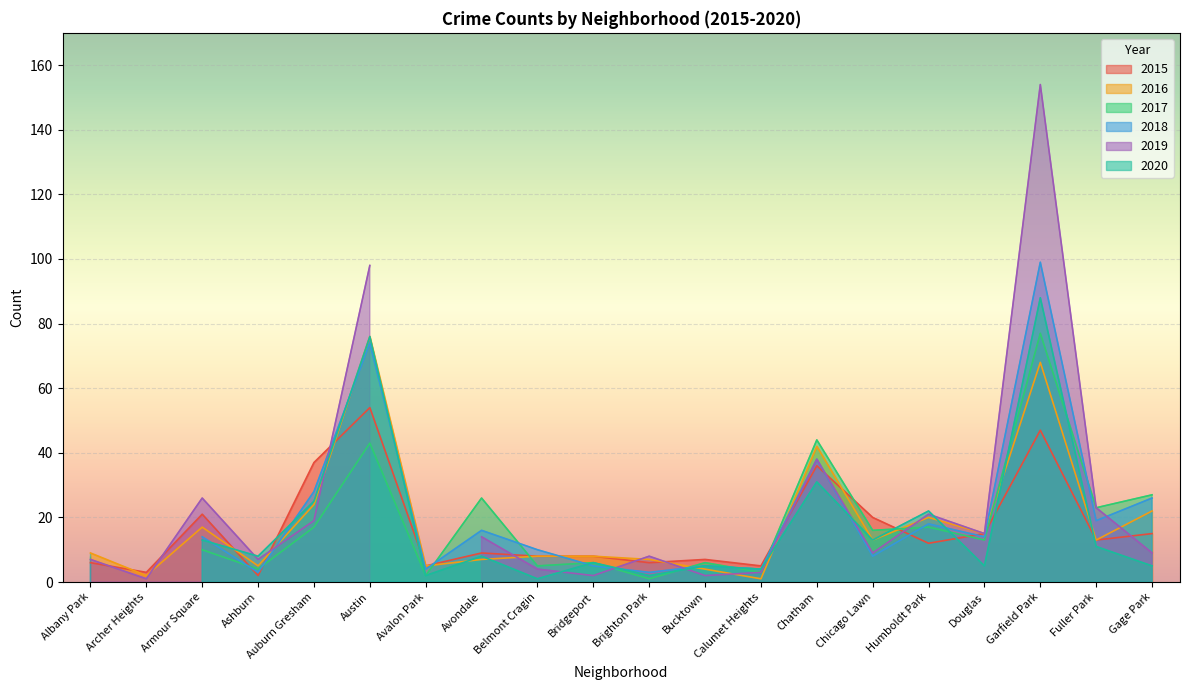

Which series ends up on top after the final intersection of 2018 and 2017?

2017